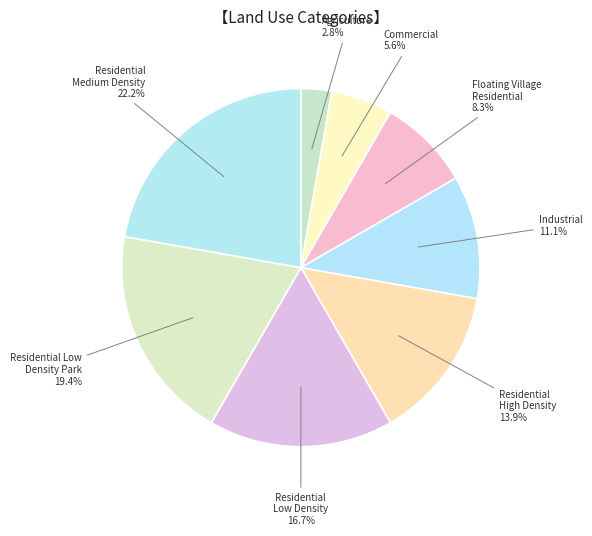

To the nearest percent, what percentage of the pie is Residential Low Density Park?

19%